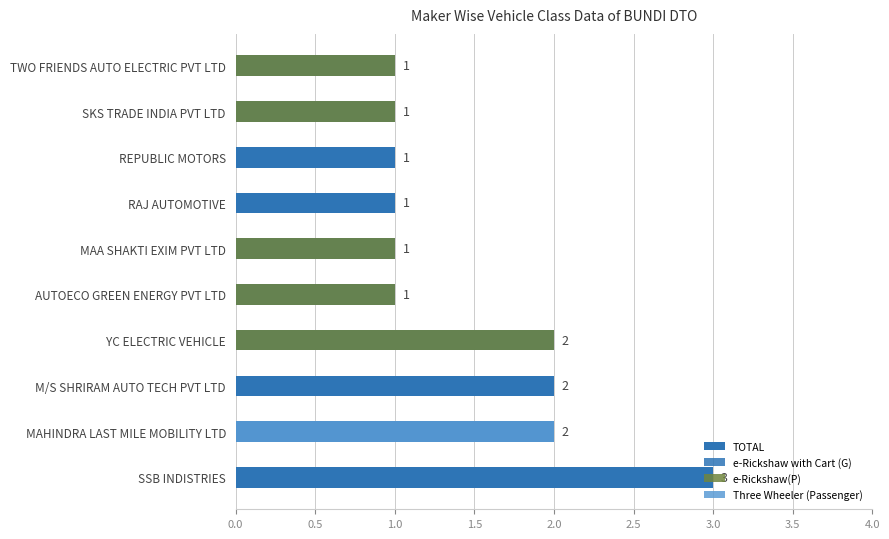

Are the bars horizontal?

Yes